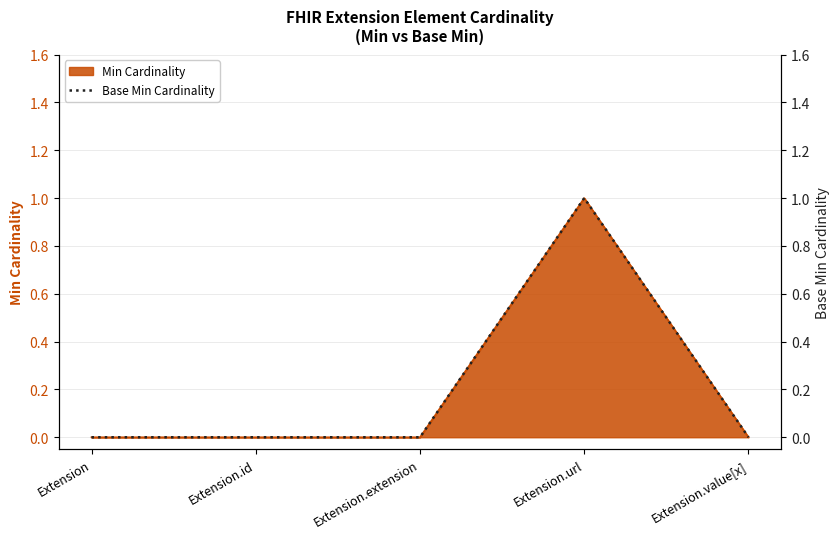

Where is the first local maximum?

Extension.url